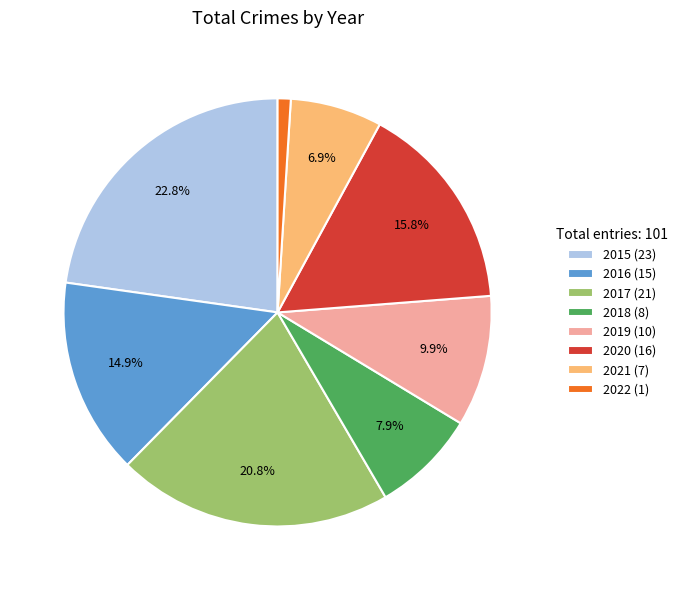

How many slices are in this pie chart?

8